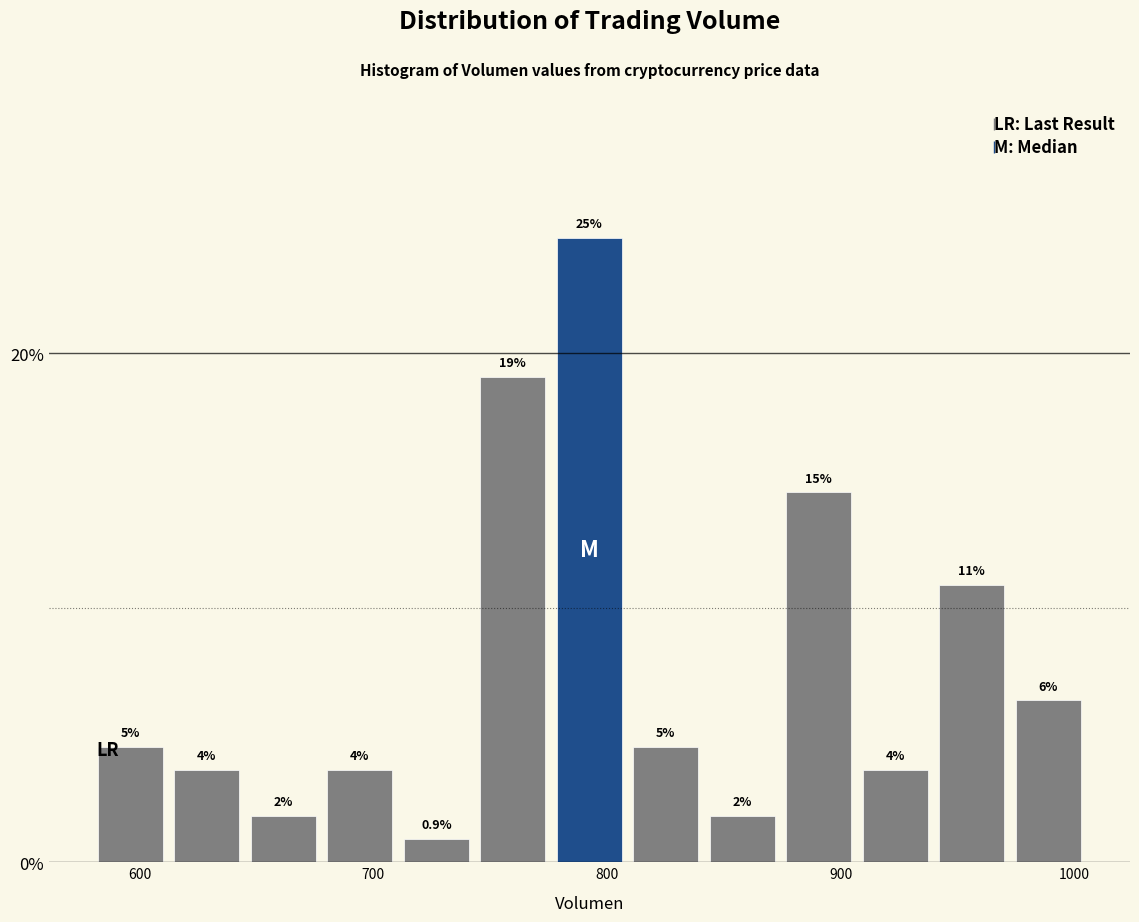

Around what value on the x-axis is the tallest bar? Give the approximate position of its centre, as read against the axis.

790